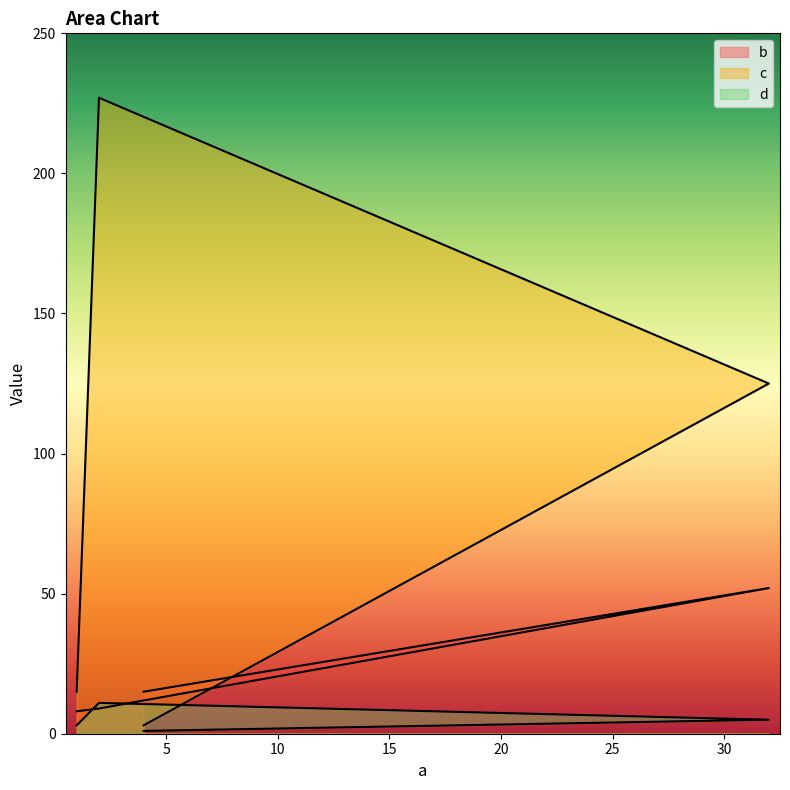

Where is the first local maximum for c?

2